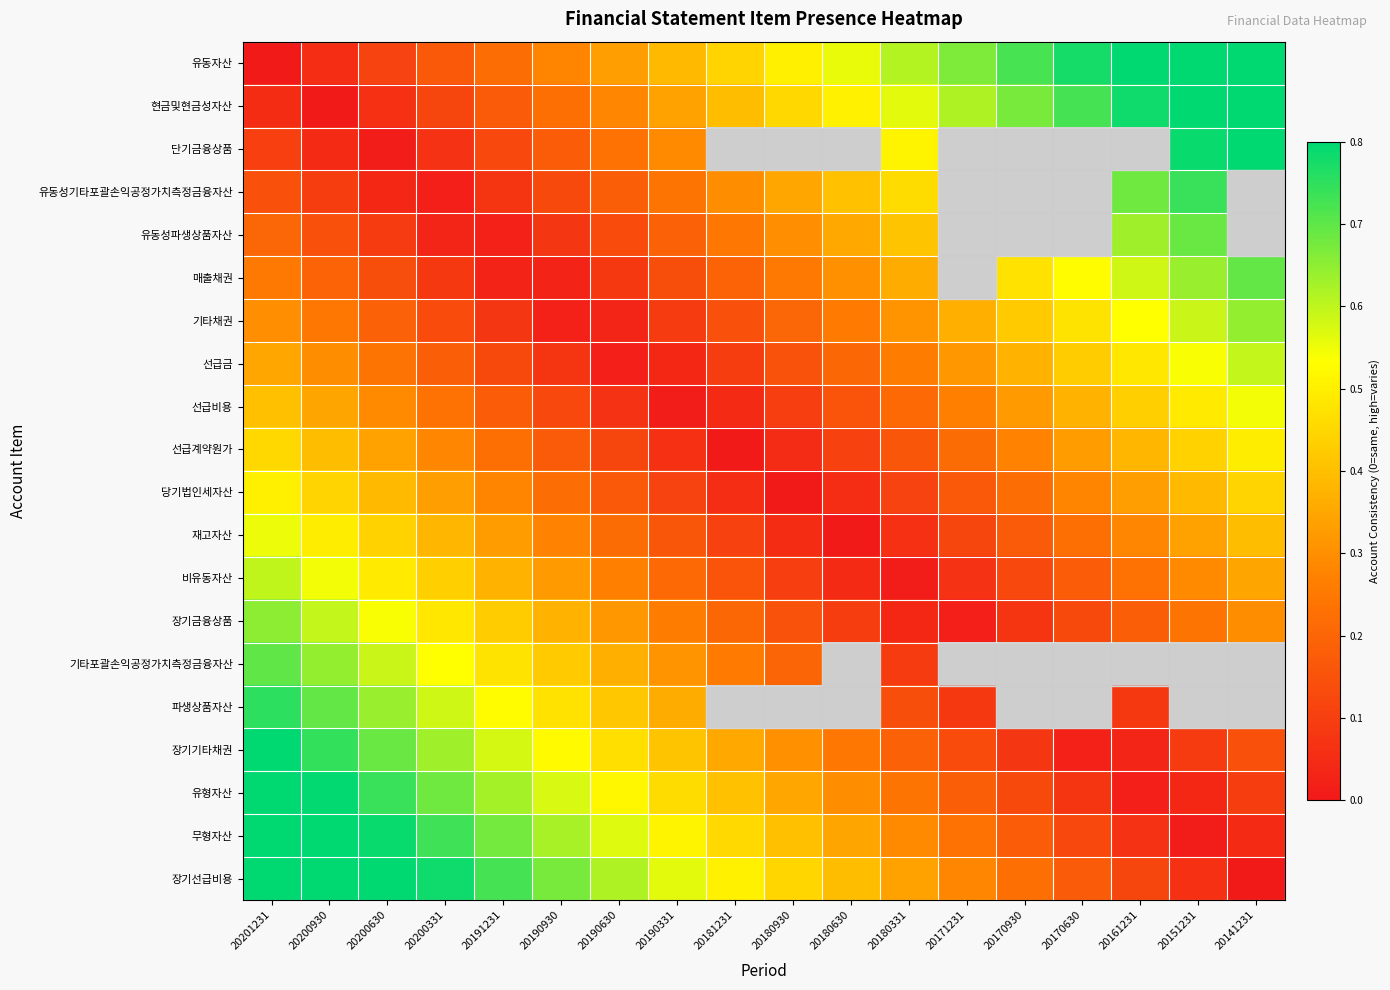

What is the highest value of the 비유동자산 series?

0.6